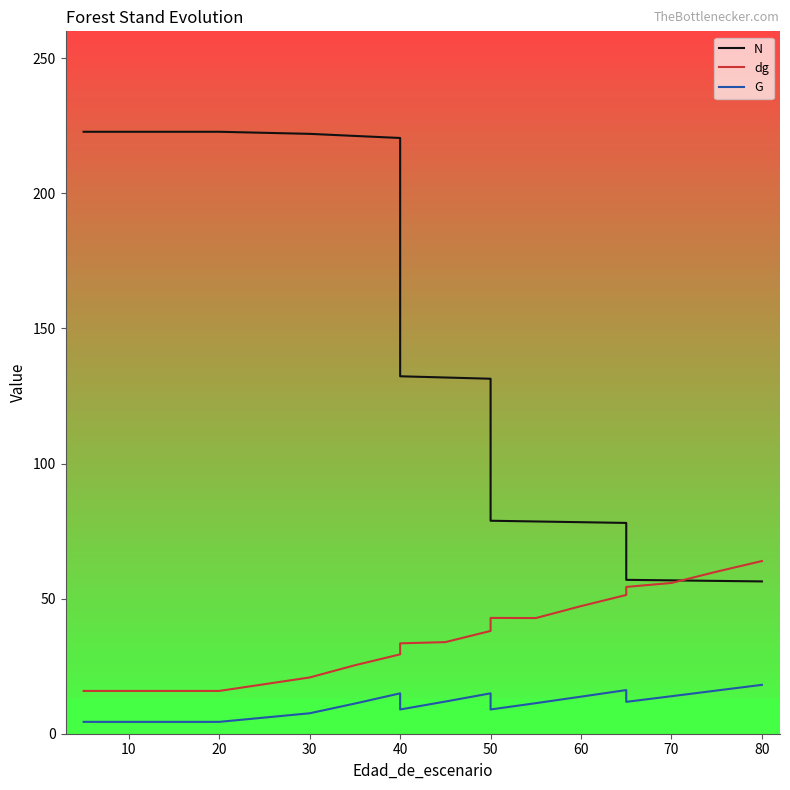

True or false: G has more than 2 points higher than both neighbors.

True